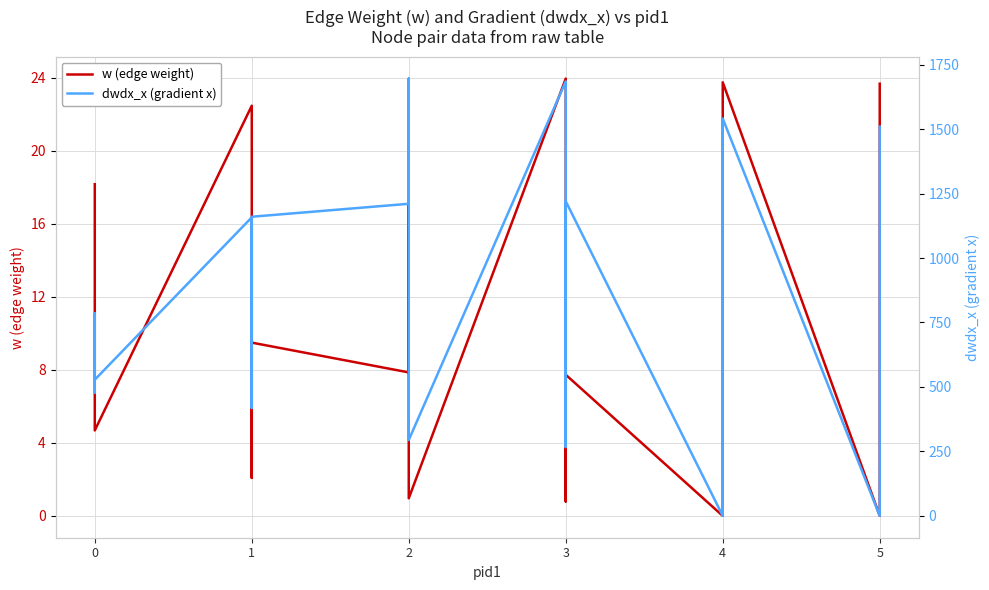

What is the value of the dwdx_x (gradient x) point at the 1st from the left?

477.9